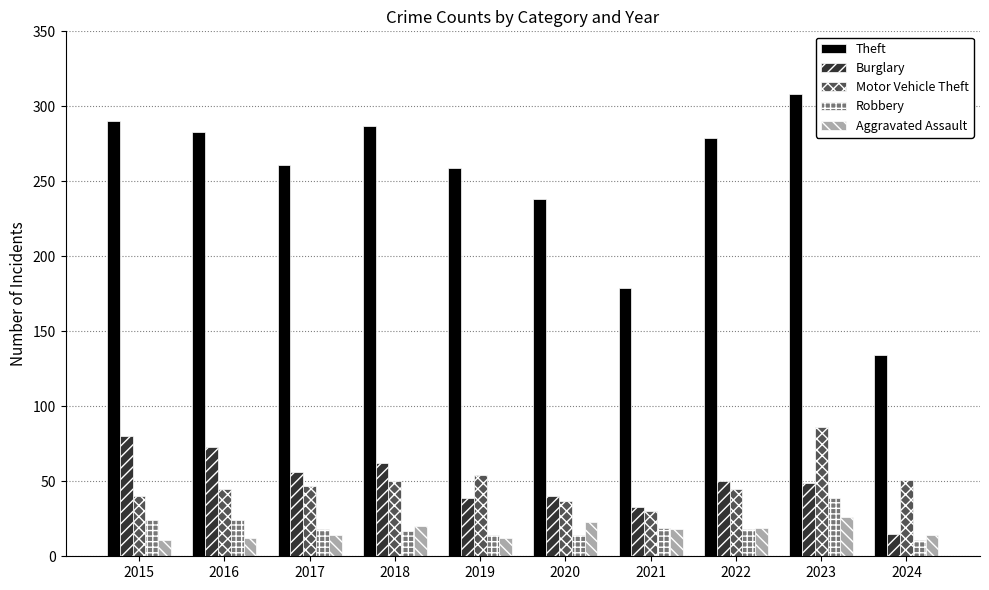

Rank the series by their maximum value, from highest to lowest.

Theft, Motor Vehicle Theft, Burglary, Robbery, Aggravated Assault